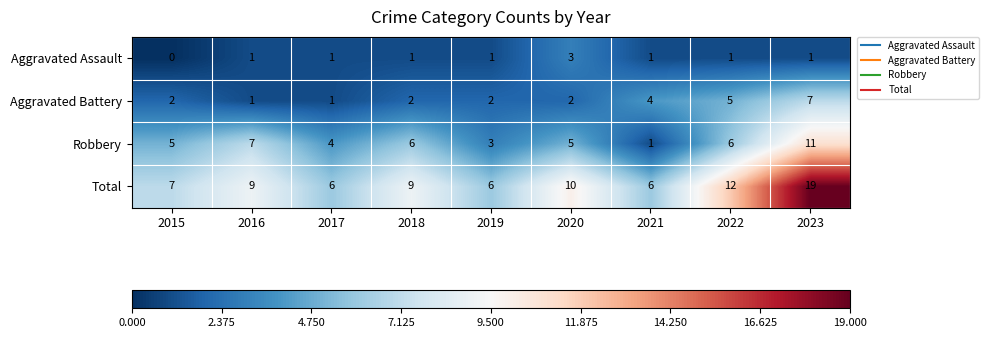

The value of Total at 2023 is 19. True or false?

True